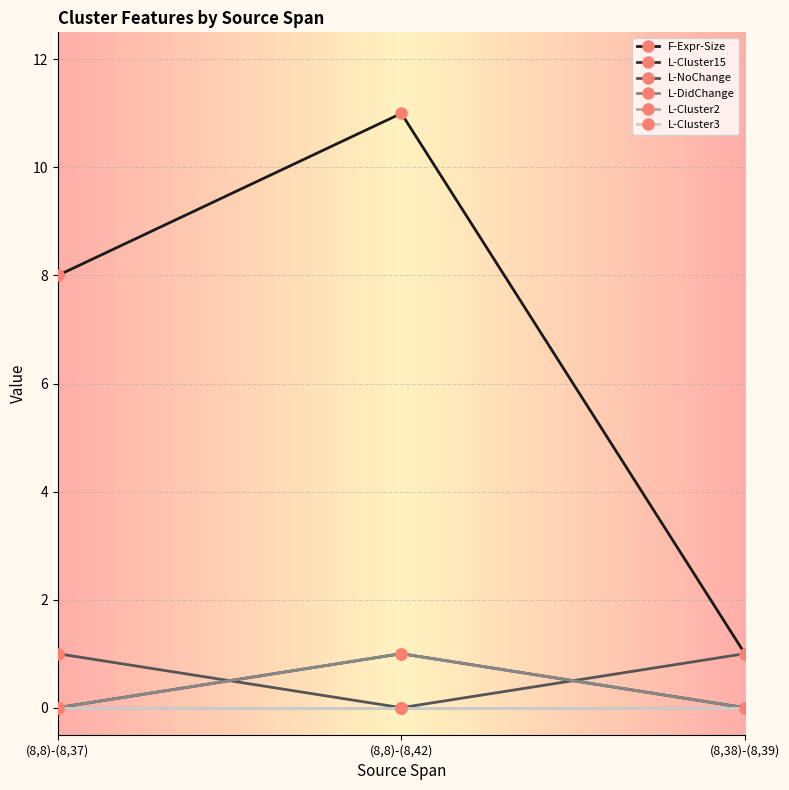

What is the value of the F-Expr-Size point at the 1st from the left?

8